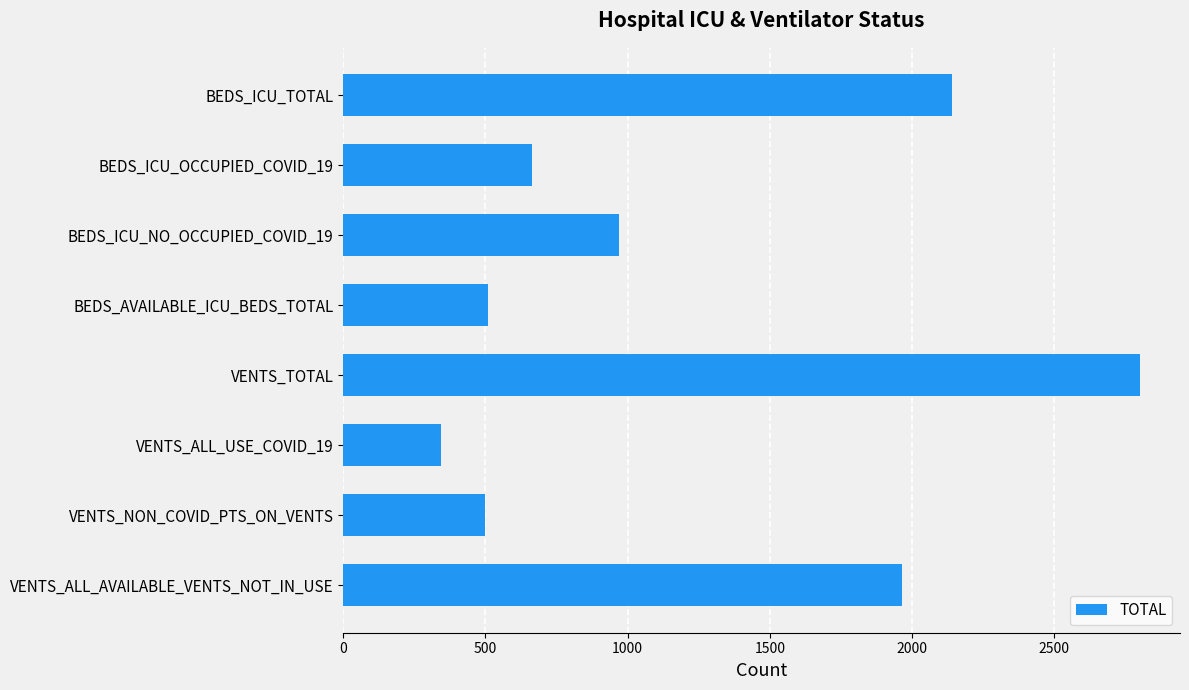

How many bars are there in total?

8